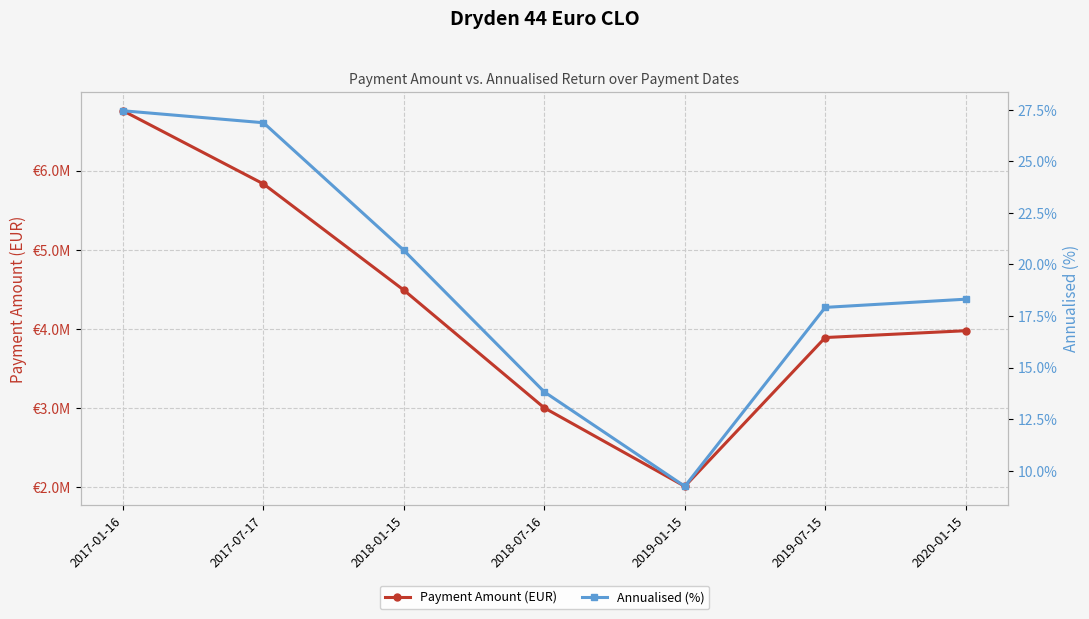

What is the sum of all Annualised (%) values?

134.3